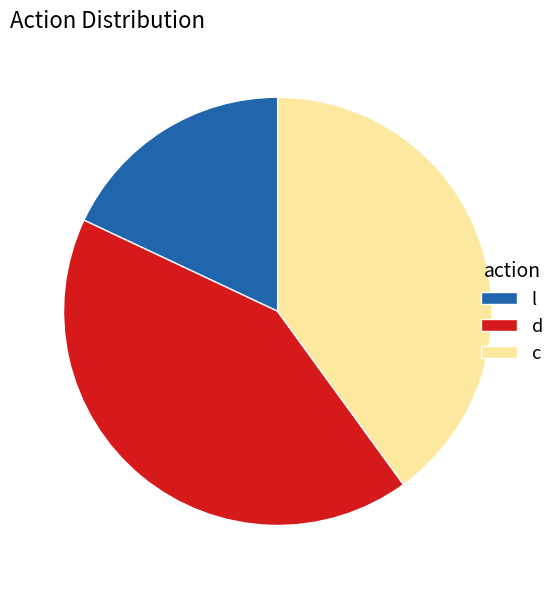

Does any single category account for the majority?

No